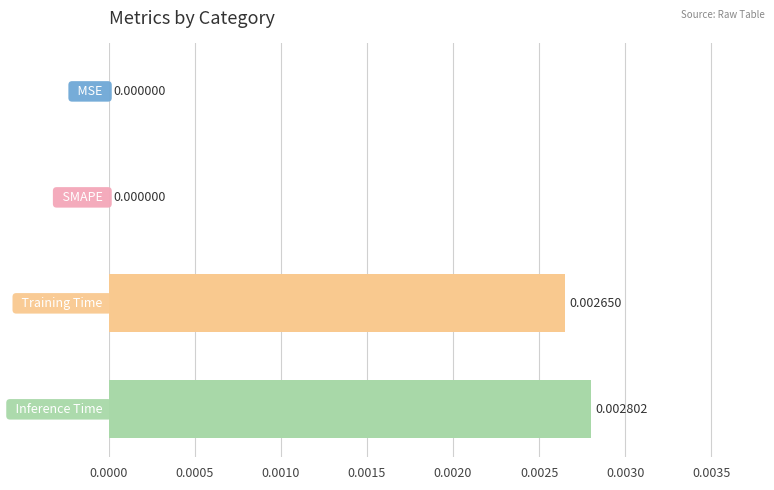

Count the number of categories in the chart.

4